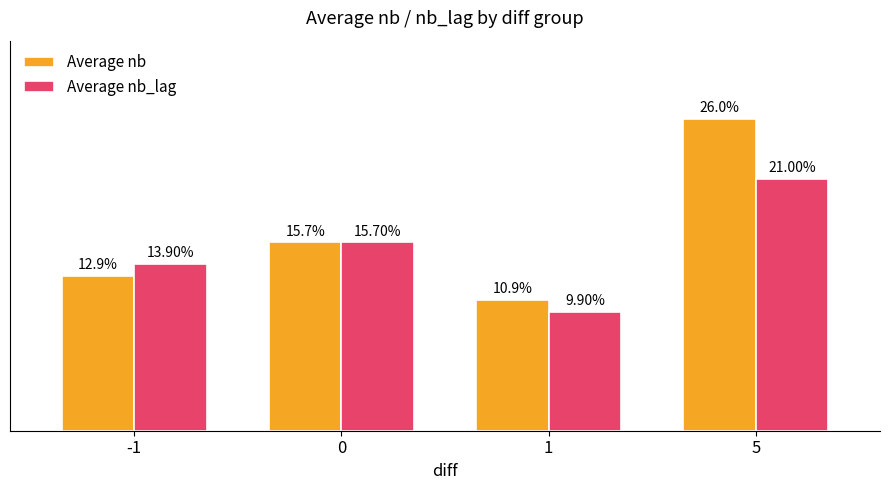

Which series changed the most between -1 and 0?

Average nb